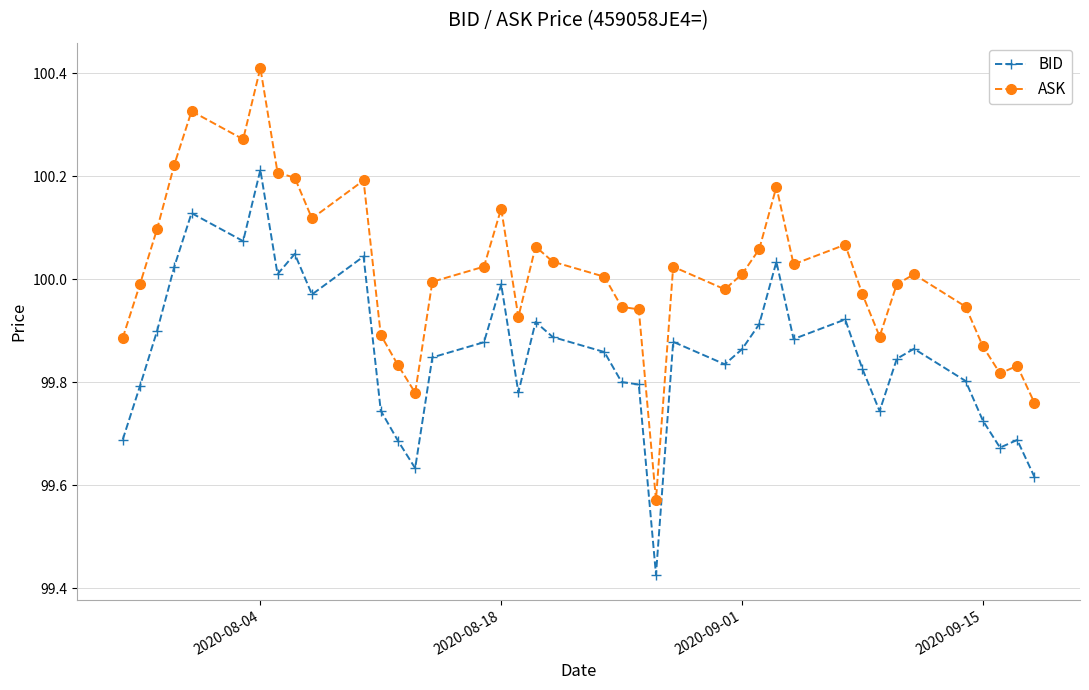

What is the sum of all BID values?

3994.3